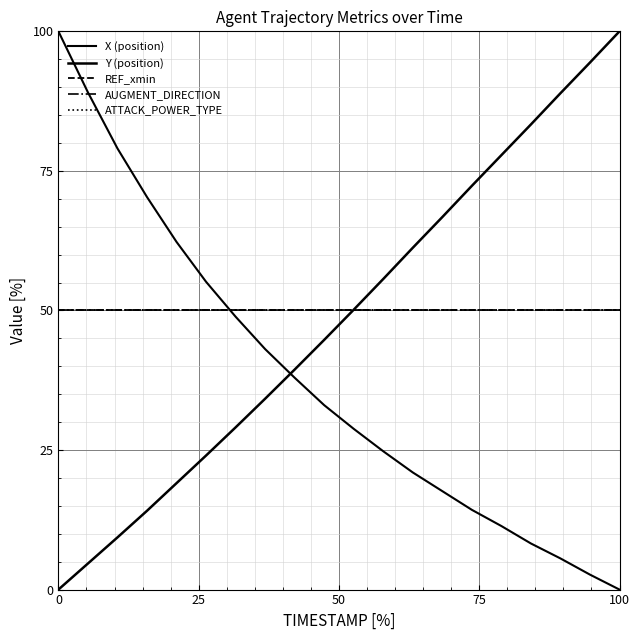

True or false: ATTACK_POWER_TYPE and REF_xmin intersect in this chart.

False